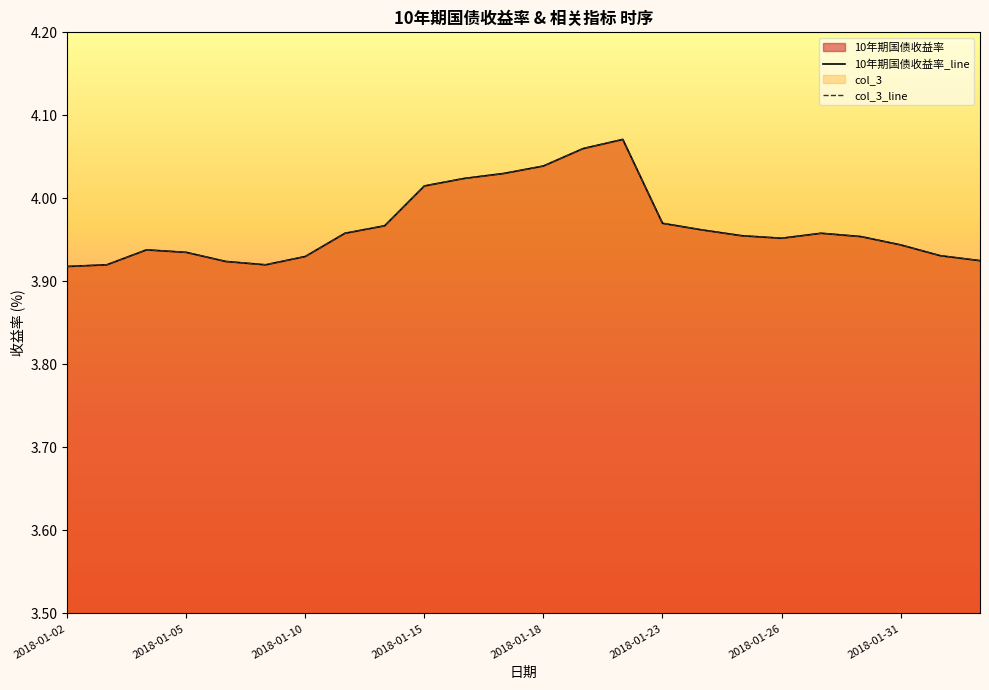

At which label does col_3 reach its minimum?

2018-01-02